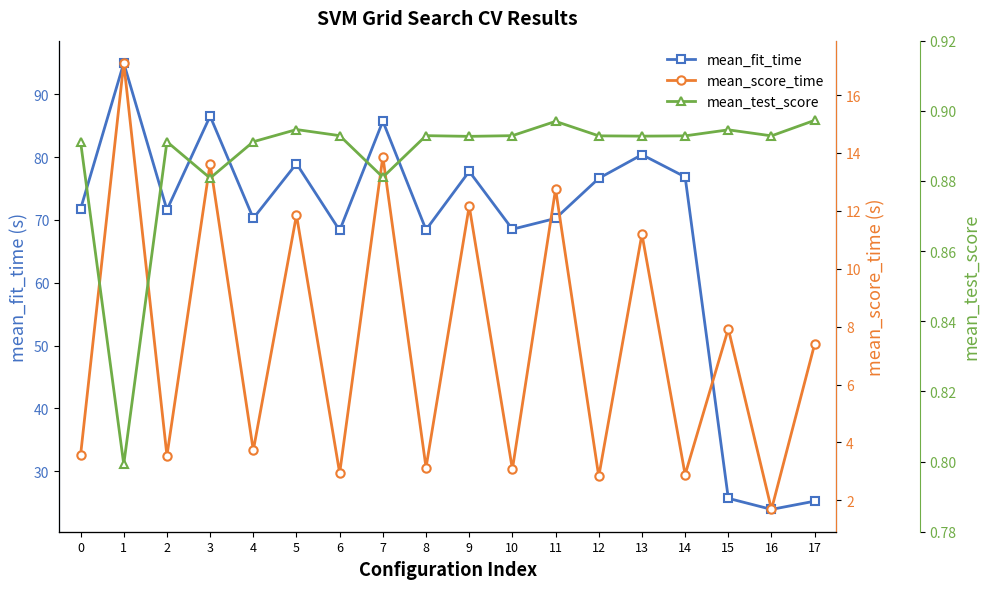

Reading left to right, transcribe all the data shown in this chart.

mean_fit_time: 0=71.7	1=95.0	2=71.6	3=86.5	4=70.2	5=79.0	6=68.3	7=85.7	8=68.4	9=77.7	10=68.5	11=70.2	12=76.6	13=80.4	14=76.8	15=25.7	16=23.9	17=25.2
mean_score_time: 0=3.6	1=17.1	2=3.5	3=13.6	4=3.7	5=11.9	6=2.9	7=13.9	8=3.1	9=12.2	10=3.1	11=12.8	12=2.8	13=11.2	14=2.9	15=7.9	16=1.7	17=7.4
mean_test_score: 0=0.9	1=0.8	2=0.9	3=0.9	4=0.9	5=0.9	6=0.9	7=0.9	8=0.9	9=0.9	10=0.9	11=0.9	12=0.9	13=0.9	14=0.9	15=0.9	16=0.9	17=0.9